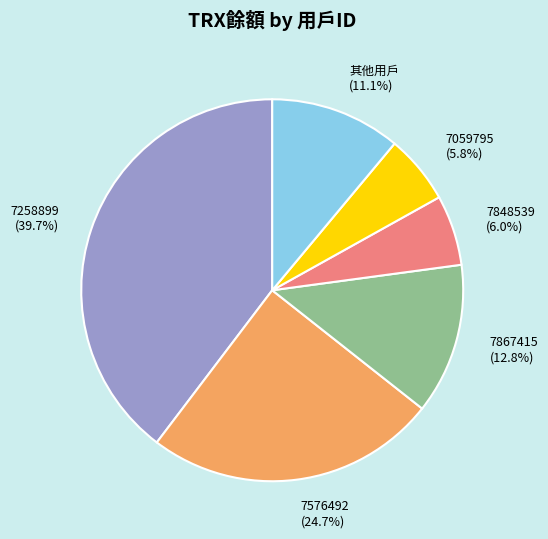

How much of the chart is everything except 7867415?

87.2%